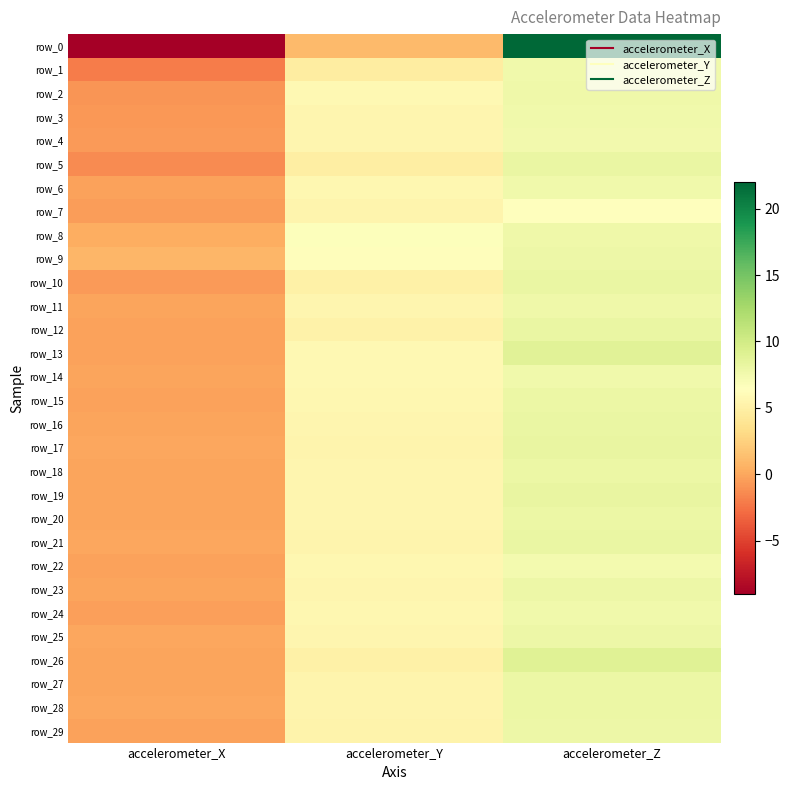

At how many categories does at least one series exceed 1?

2